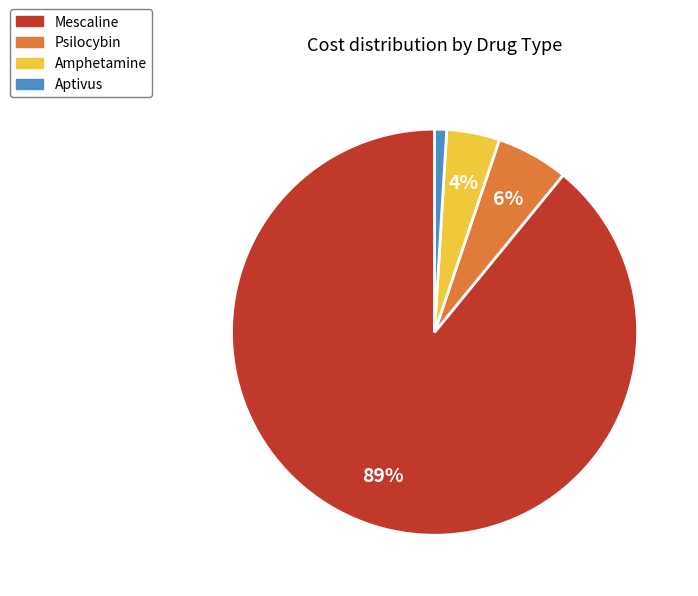

Is there a majority slice in this chart?

Yes